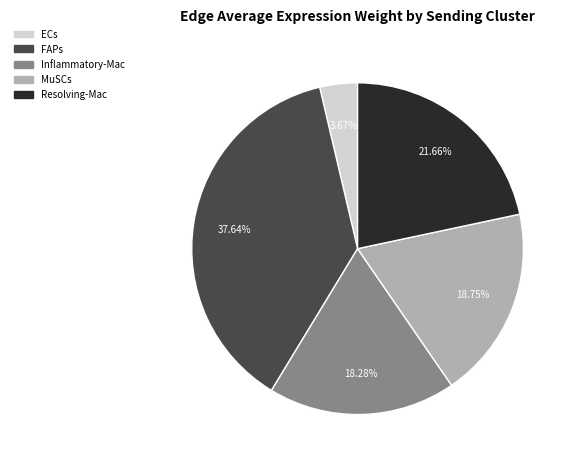

How many slices are in this pie chart?

5